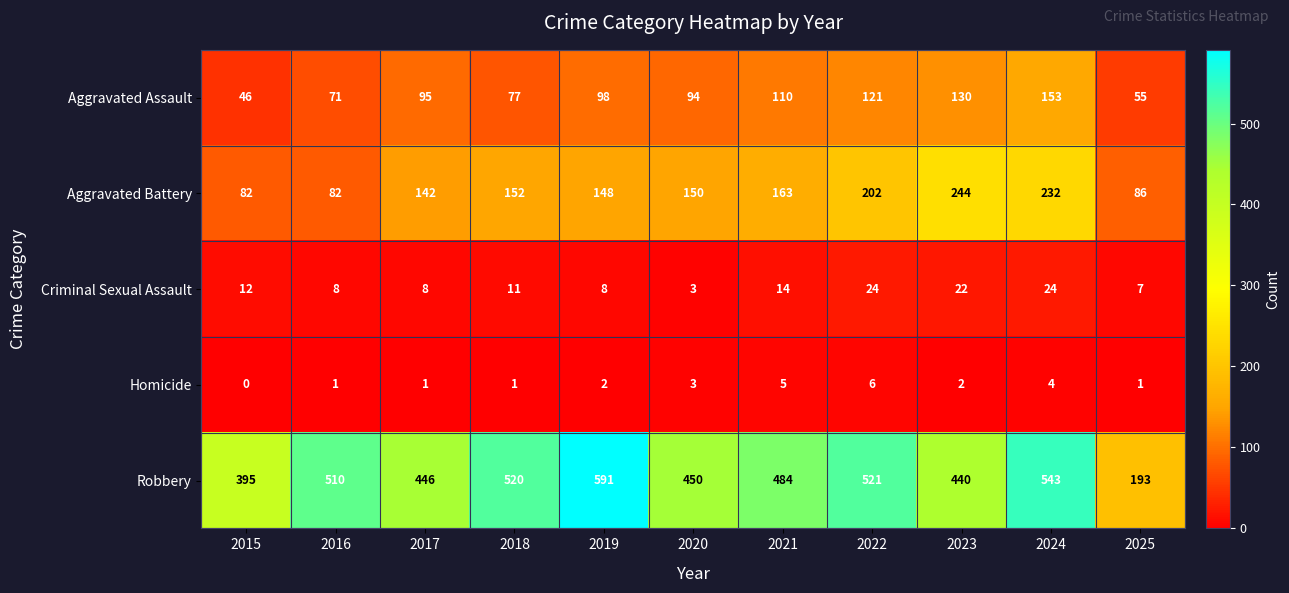

Is it true that Aggravated Battery equals 91 at 2017?

False